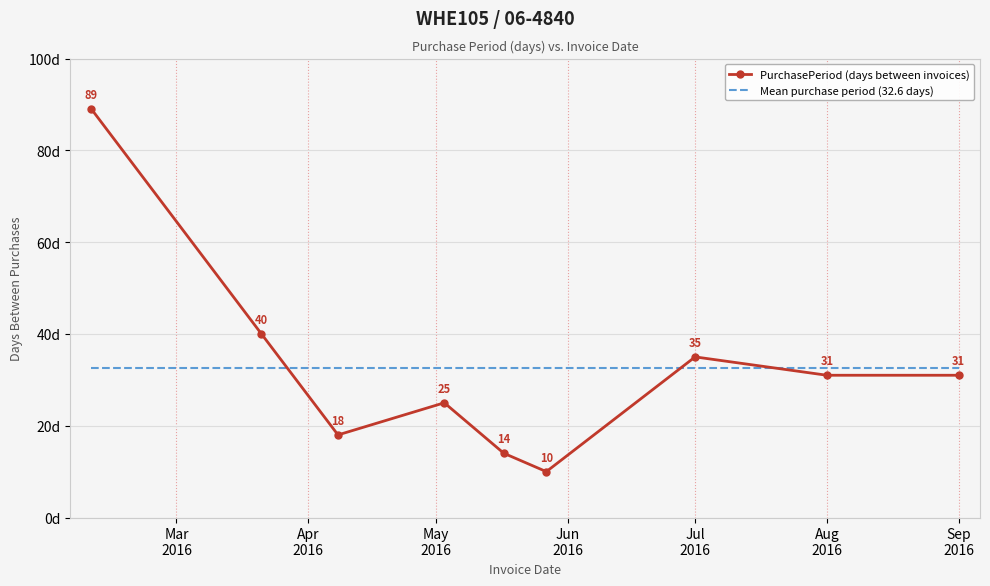

Which series has the widest spread of values?

PurchasePeriod (days between invoices)